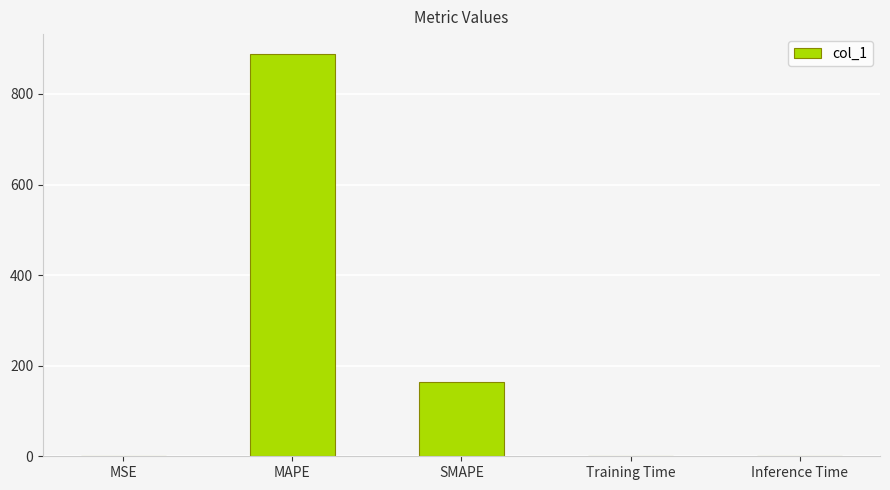

Is it true that the value at SMAPE is 163.2?

True